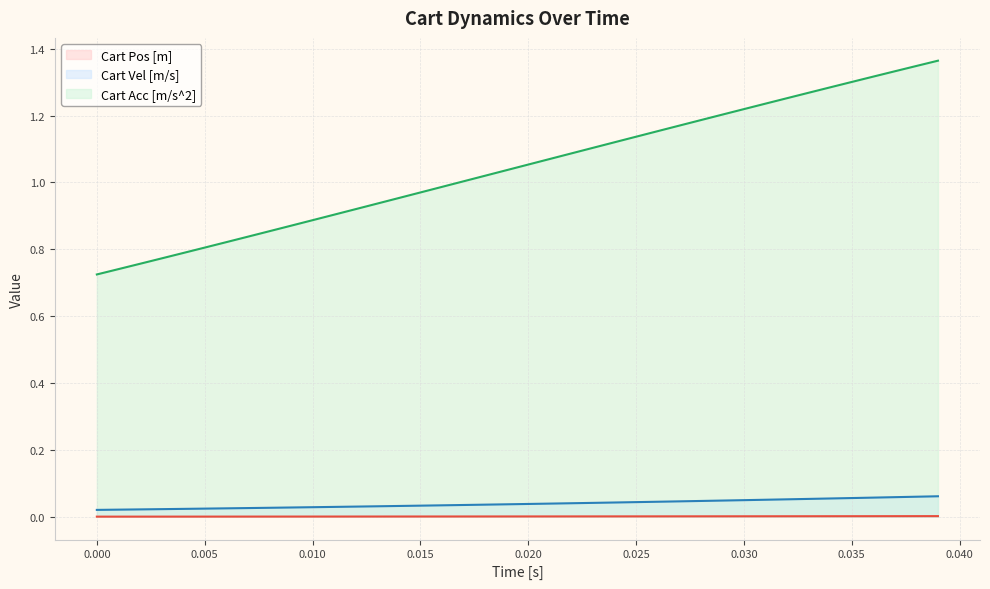

Which series has the widest spread of values?

Cart Acc [m/s^2]